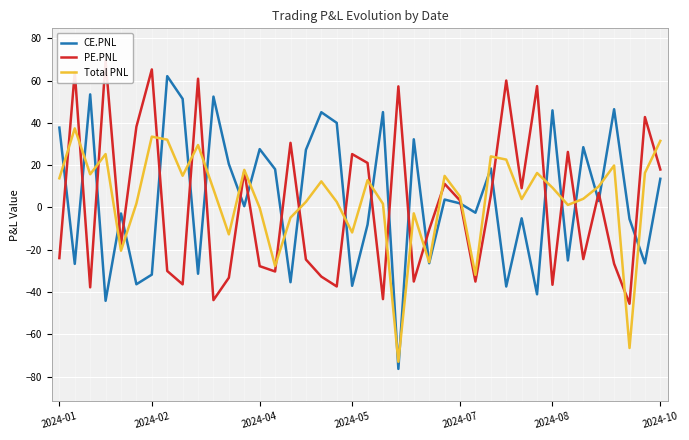

Is this an area chart (filled region under the line)?

No